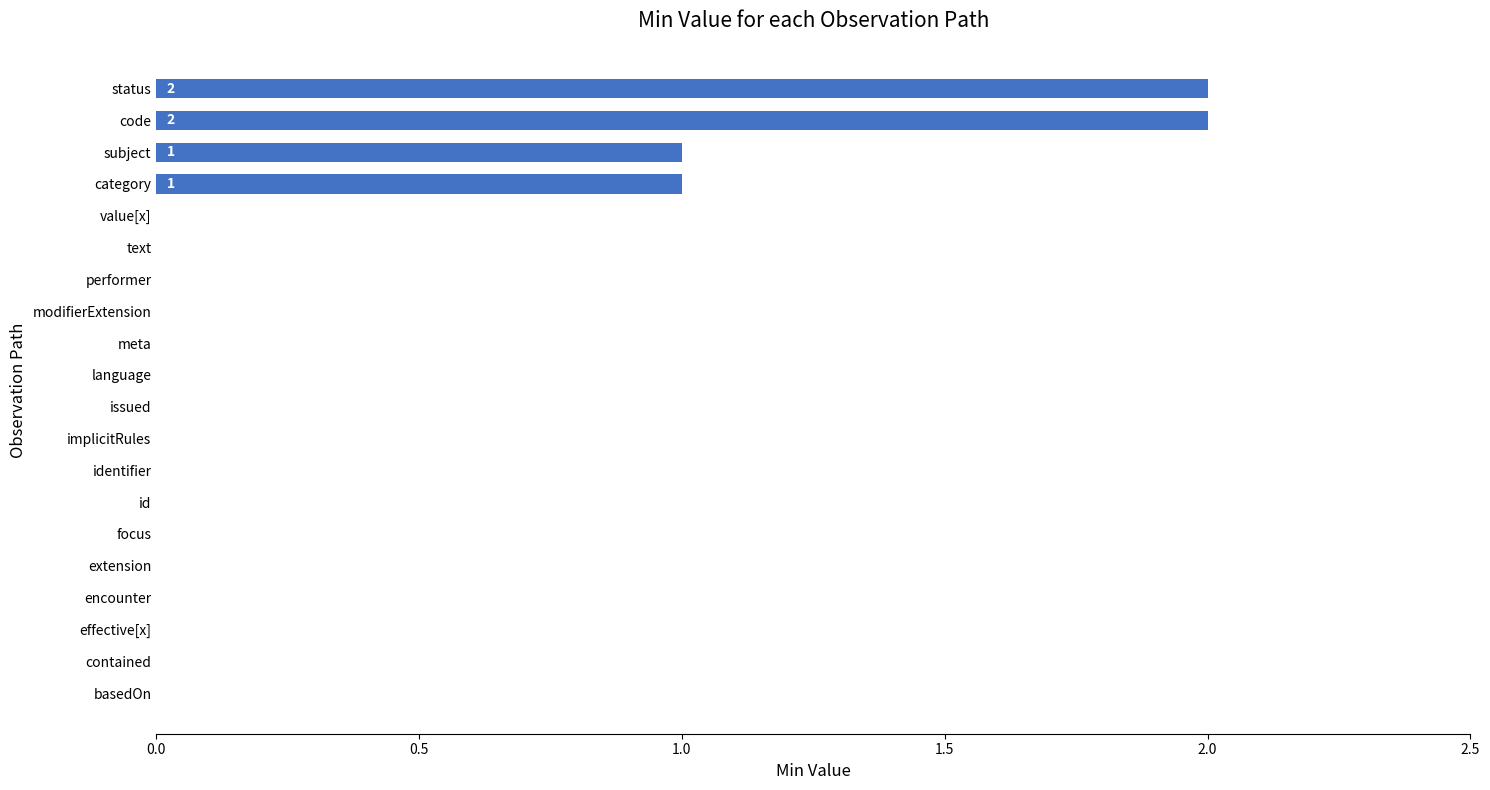

What is the sum of all values?

6